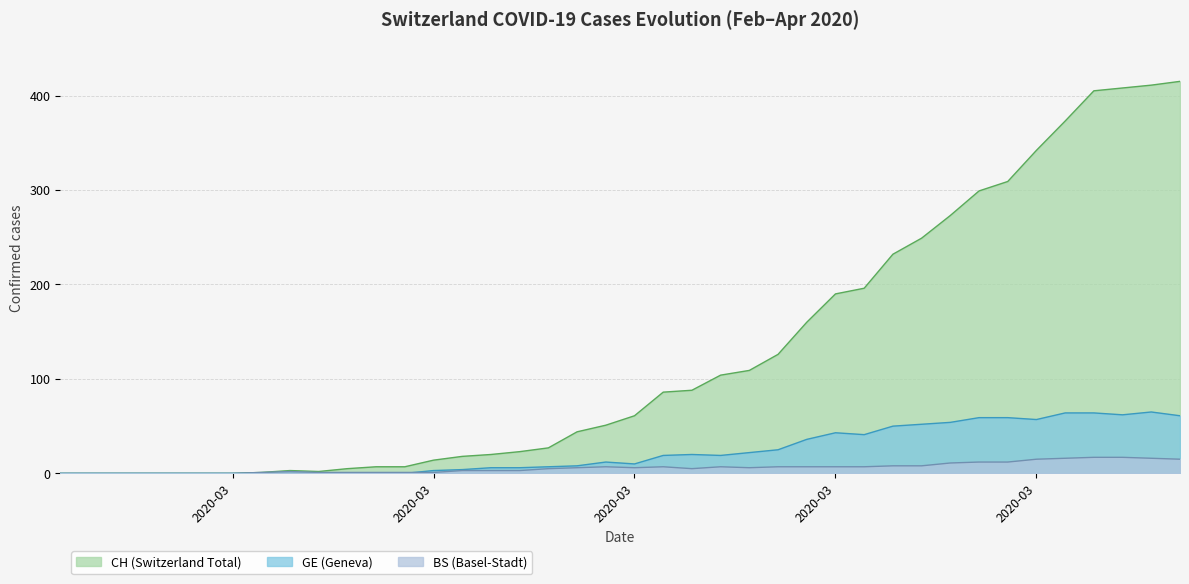

What are all the series names shown in the legend?

CH (Switzerland Total), GE (Geneva), BS (Basel-Stadt)